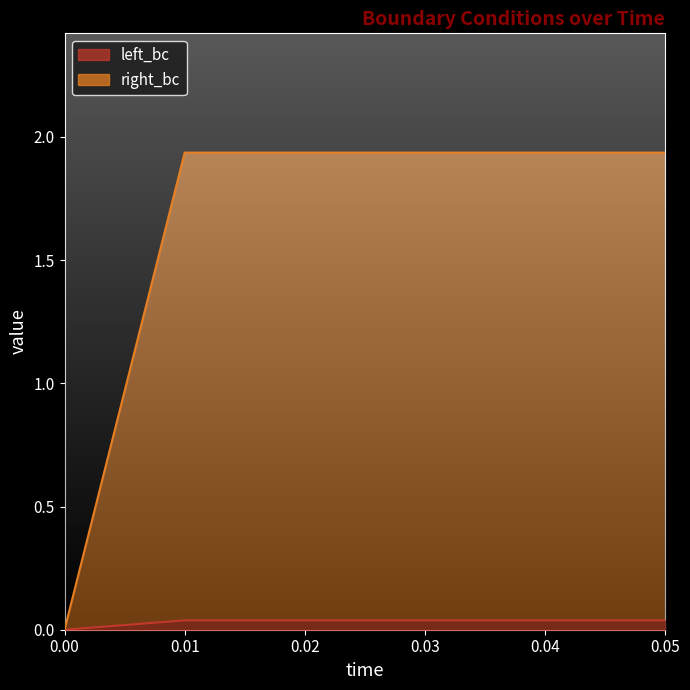

What is the label of the 5th point from the right?

0.01